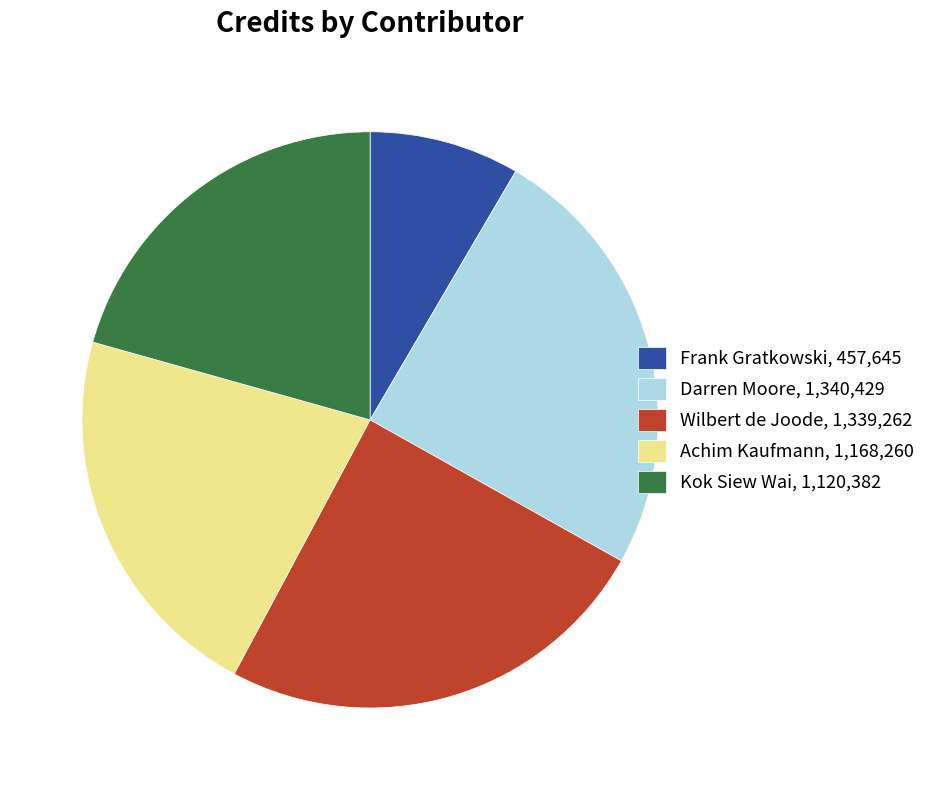

True or false: Kok Siew Wai accounts for 26% of the total.

False